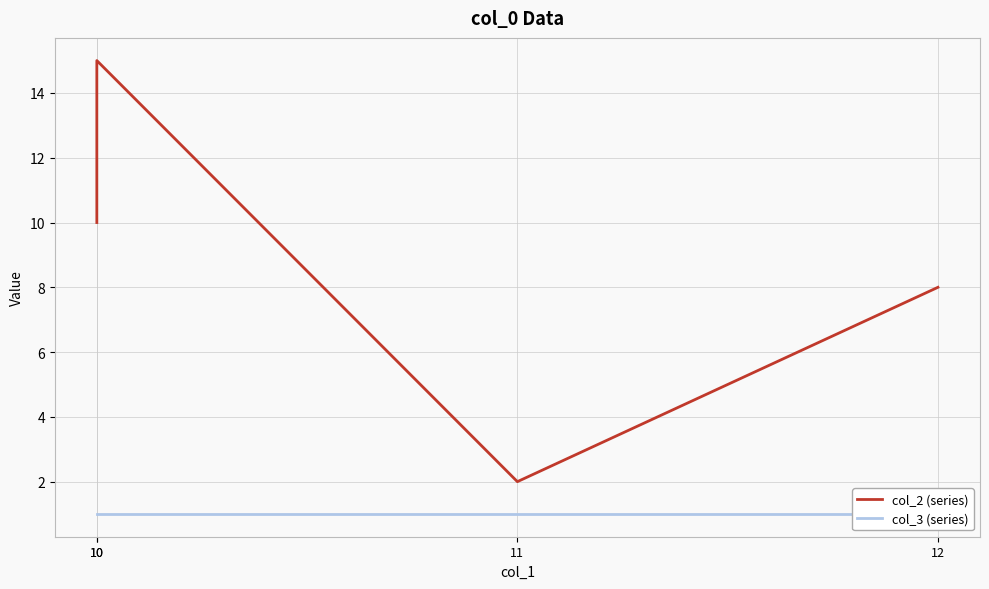

Reading left to right, extract all data points from this chart.

col_2 (series): 10	15	2	8
col_3 (series): 1	1	1	1